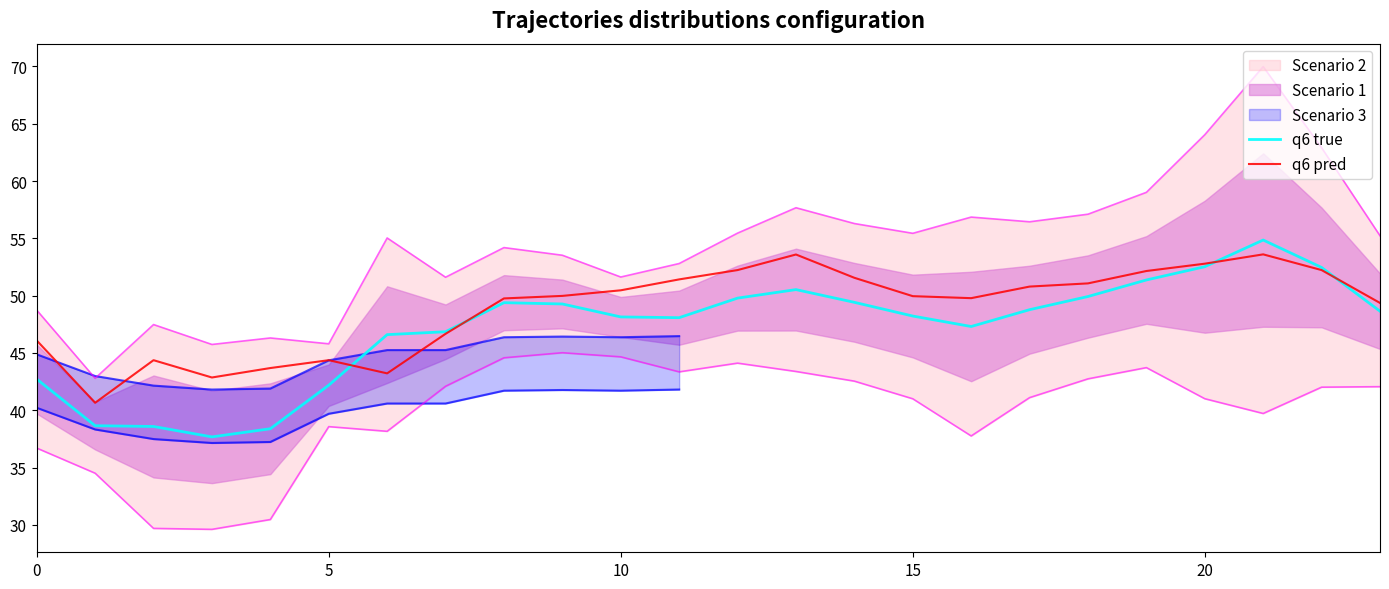

True or false: q6 true has more than 2 points higher than both neighbors.

True